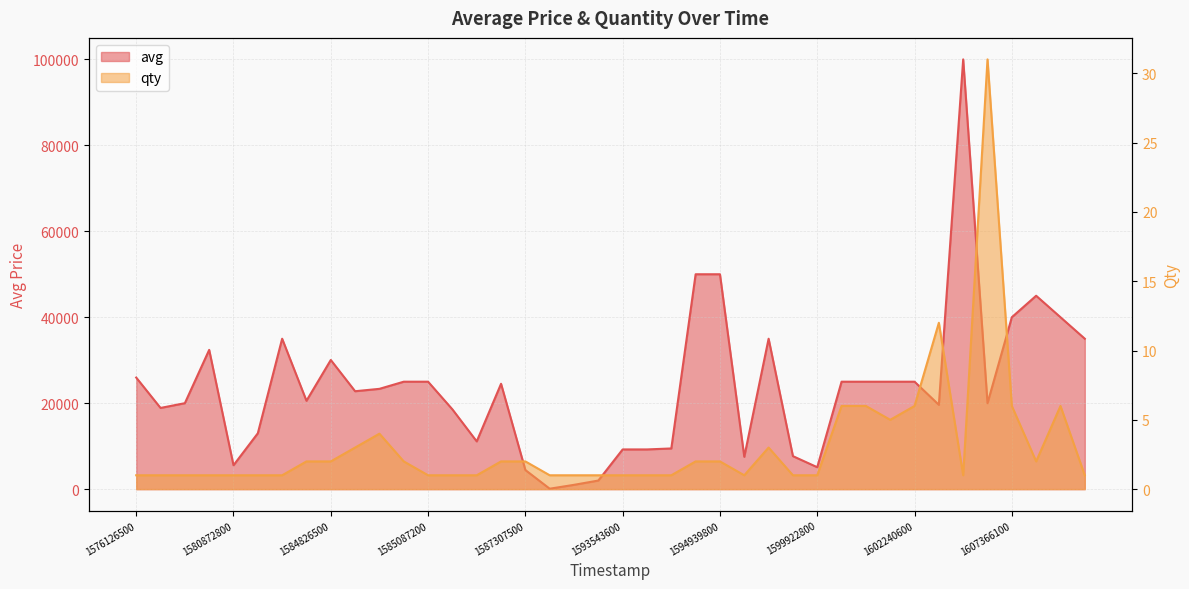

What is the sum of the avg values at 26 and 31?

60000